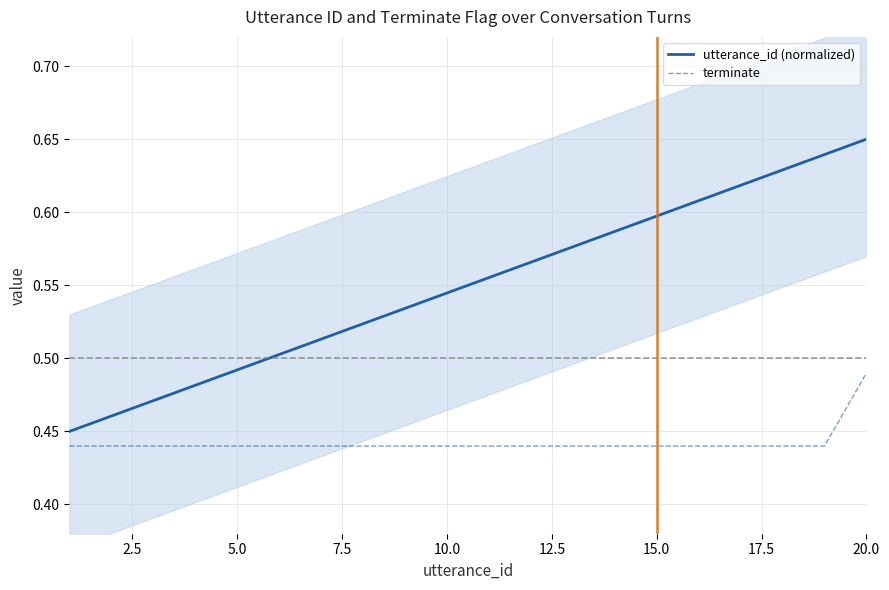

Count the number of categories in the chart.

20